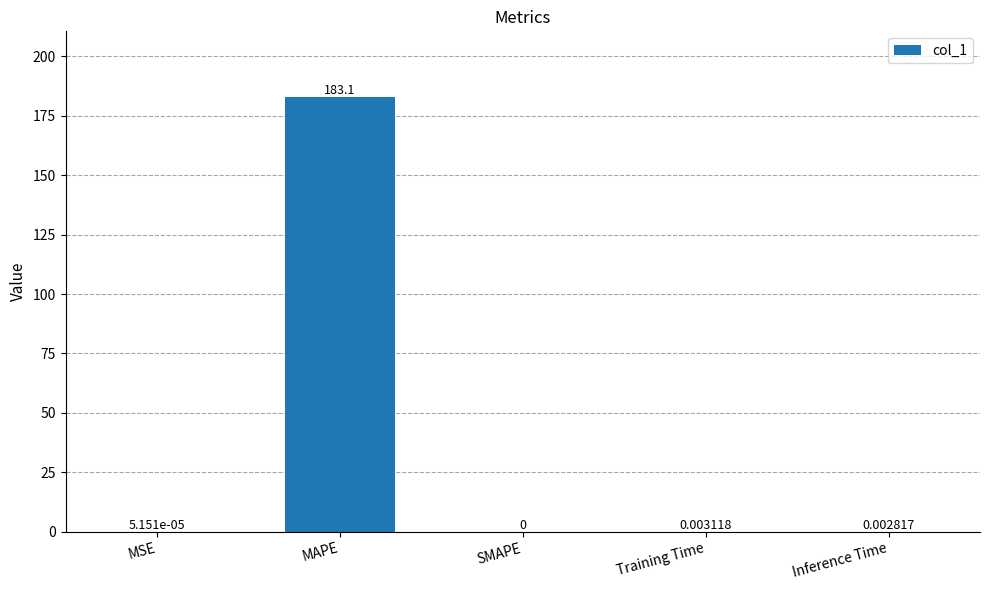

What is the change in value from MAPE to Inference Time?

-183.1